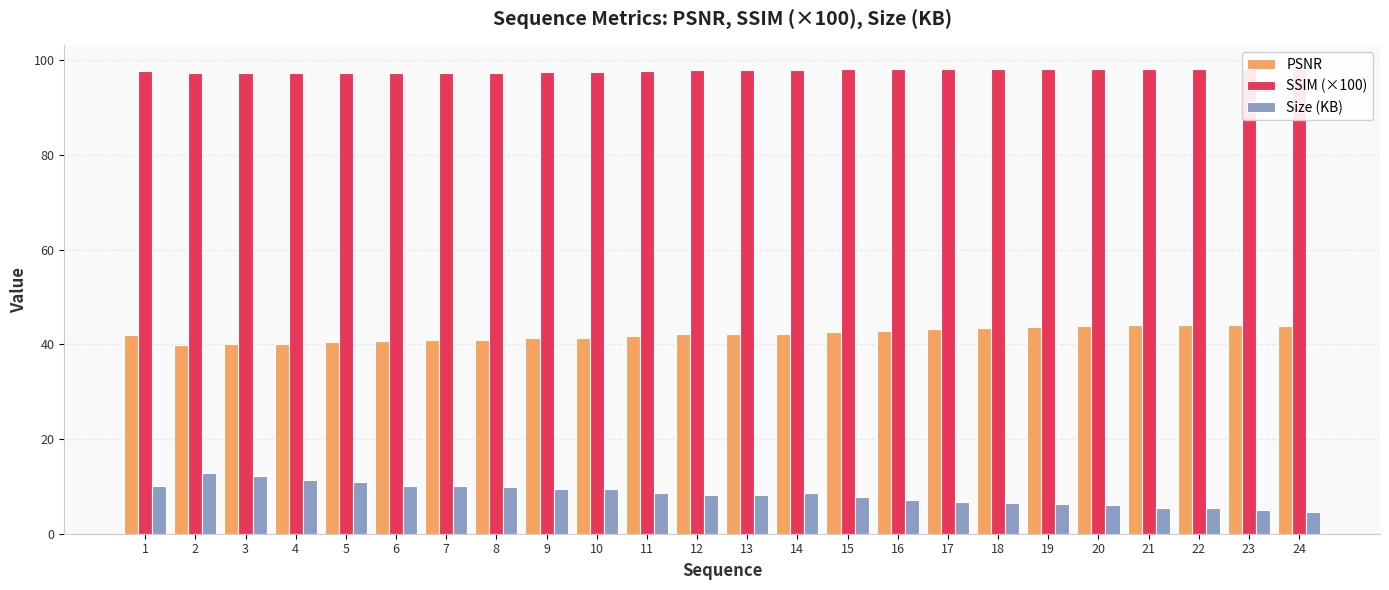

Rank the series at 5 from lowest to highest value.

Size (KB), PSNR, SSIM (×100)